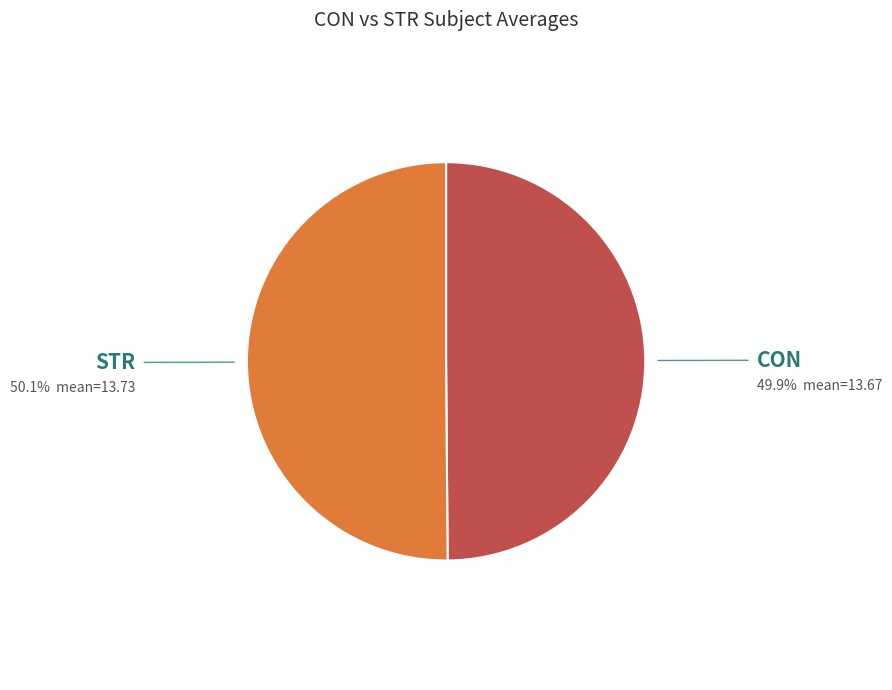

Combined, do CON and STR account for over 50%?

Yes